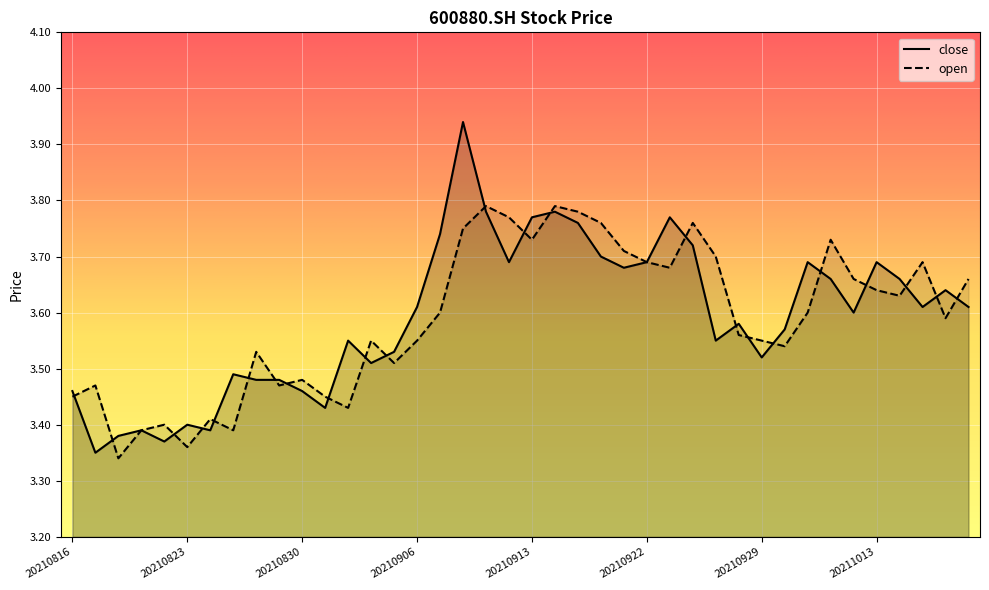

Reading right to left, what are all the values shown in this chart?

close: 3.6	3.6	3.6	3.7	3.7	3.6	3.7	3.7	3.6	3.5	3.6	3.5	3.7	3.8	3.7	3.7	3.7	3.8	3.8	3.8	3.7	3.8	3.9	3.7	3.6	3.5	3.5	3.5	3.4	3.5	3.5	3.5	3.5	3.4	3.4	3.4	3.4	3.4	3.4	3.5
open: 3.7	3.6	3.7	3.6	3.6	3.7	3.7	3.6	3.5	3.5	3.6	3.7	3.8	3.7	3.7	3.7	3.8	3.8	3.8	3.7	3.8	3.8	3.8	3.6	3.5	3.5	3.5	3.4	3.5	3.5	3.5	3.5	3.4	3.4	3.4	3.4	3.4	3.3	3.5	3.5